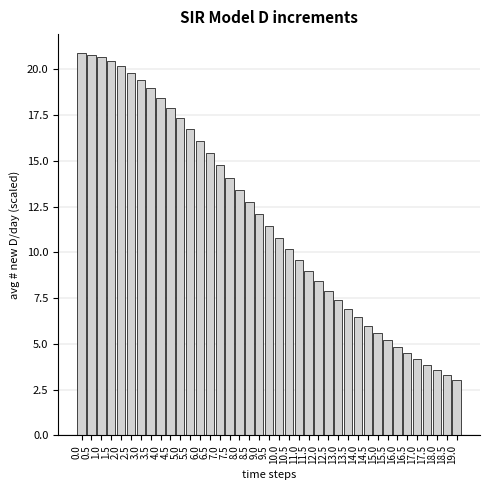

What is the label of the 20th bar from the right?

9.5